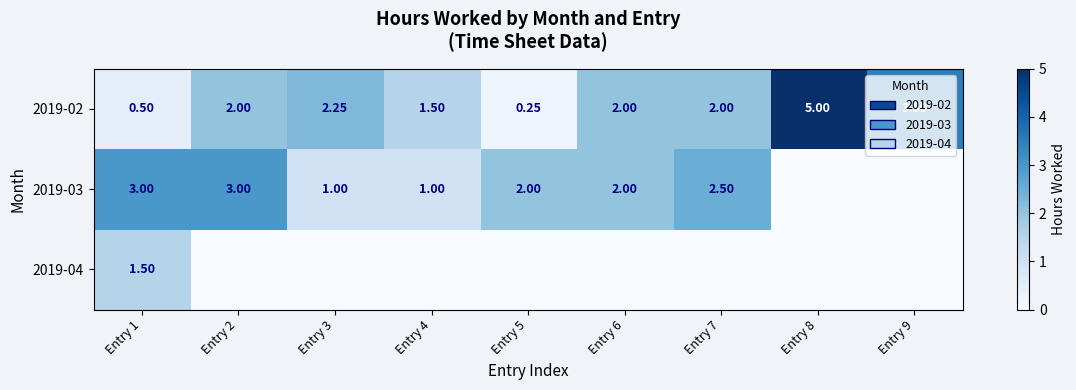

At which label is 2019-04 closest to 0?

Entry 2